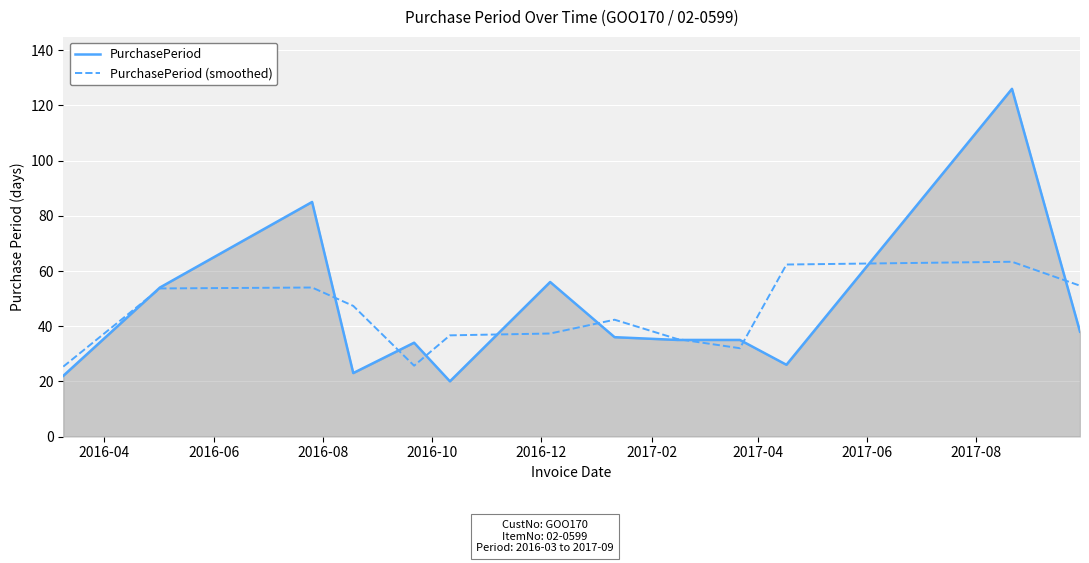

Which series has the largest range (max minus min)?

PurchasePeriod